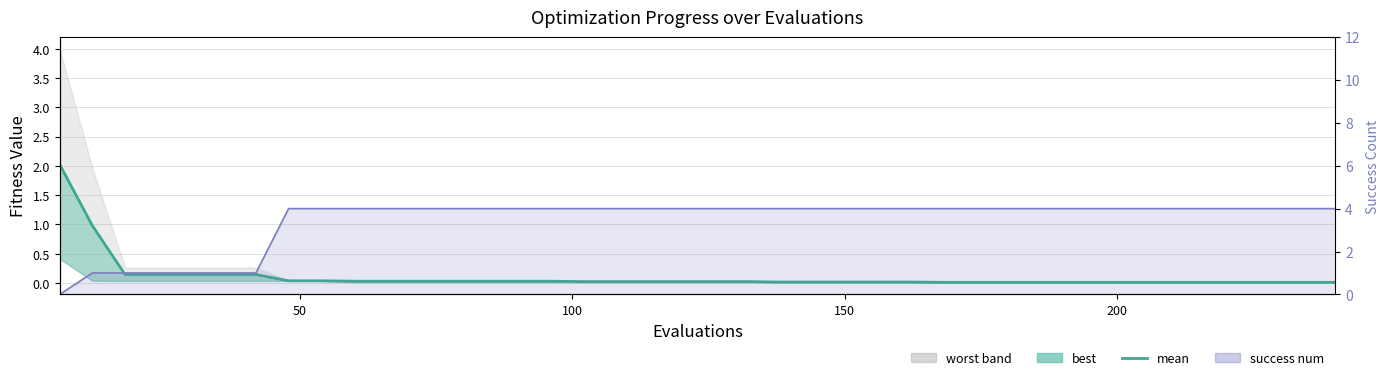

The mean series shows 0.1 at 200. True or false?

False